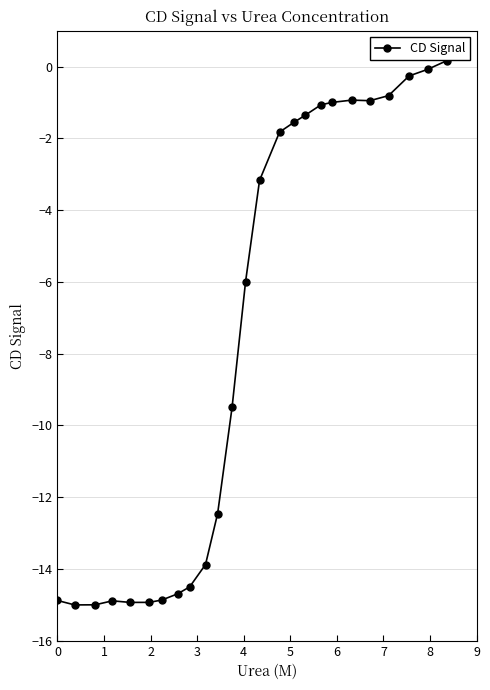

Is it true that the value at 2 is -24.6?

False